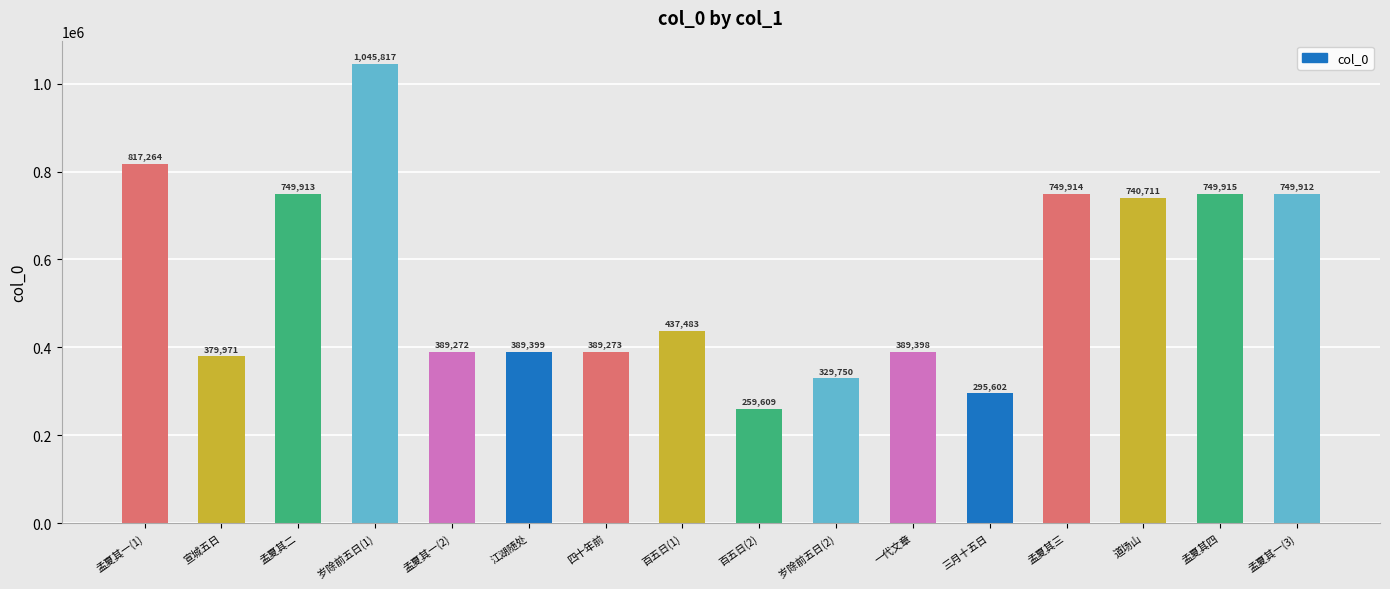

Rank the categories by value from highest to lowest.

岁除前五日(1), 孟夏其一(1), 孟夏其四, 孟夏其三, 孟夏其二, 孟夏其一(3), 道场山, 百五日(1), 江湖随处, 一代文章, 四十年前, 孟夏其一(2), 宣城五日, 岁除前五日(2), 三月十五日, 百五日(2)